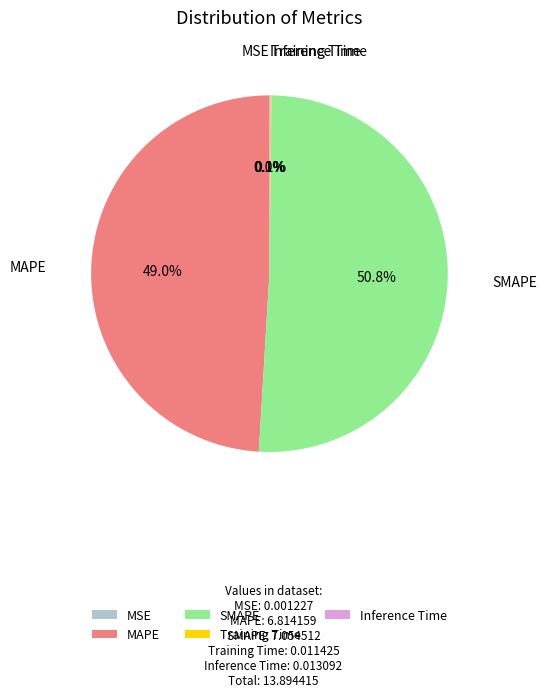

How much of the chart is everything except SMAPE?

49.2%